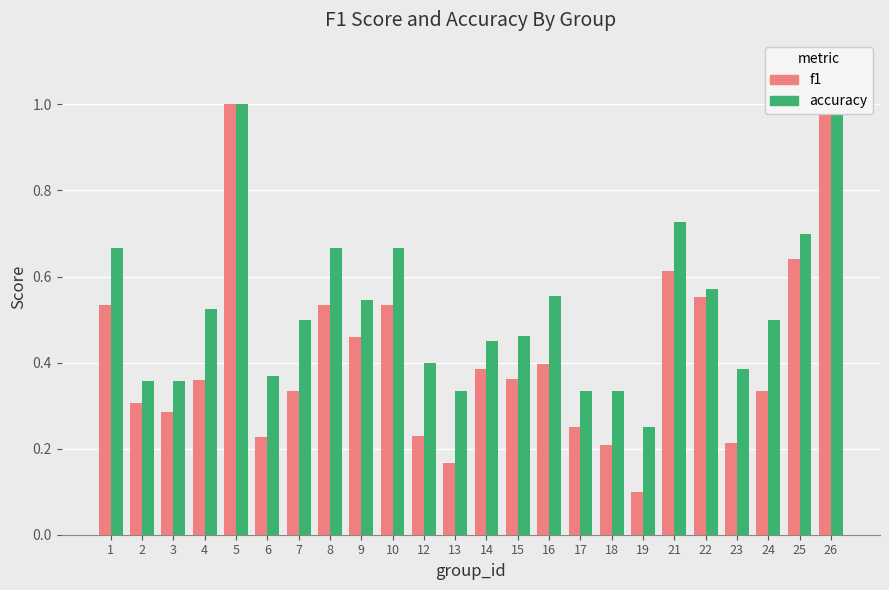

What is the total value across all series at 23?

0.6